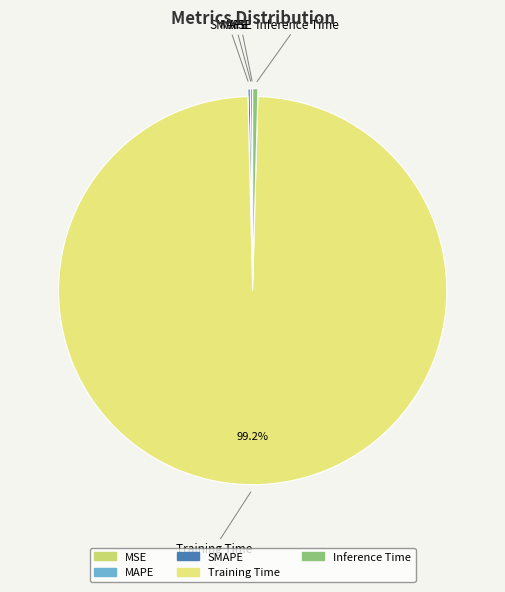

Is Inference Time the majority of the pie?

No